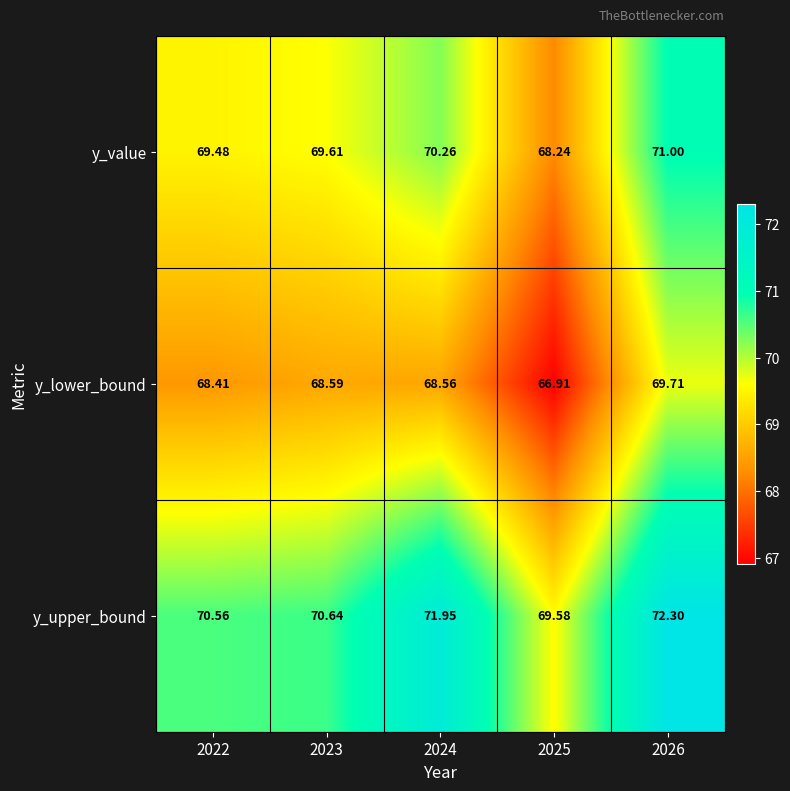

At how many categories does at least one series exceed 72?

1